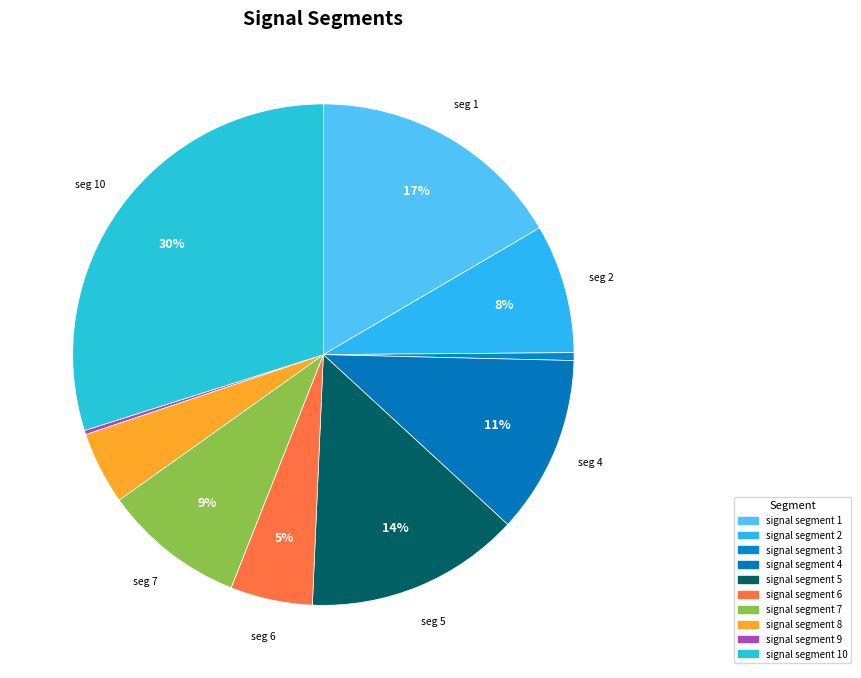

To the nearest percent, what is the difference between the largest and smallest slice percentages?

30%